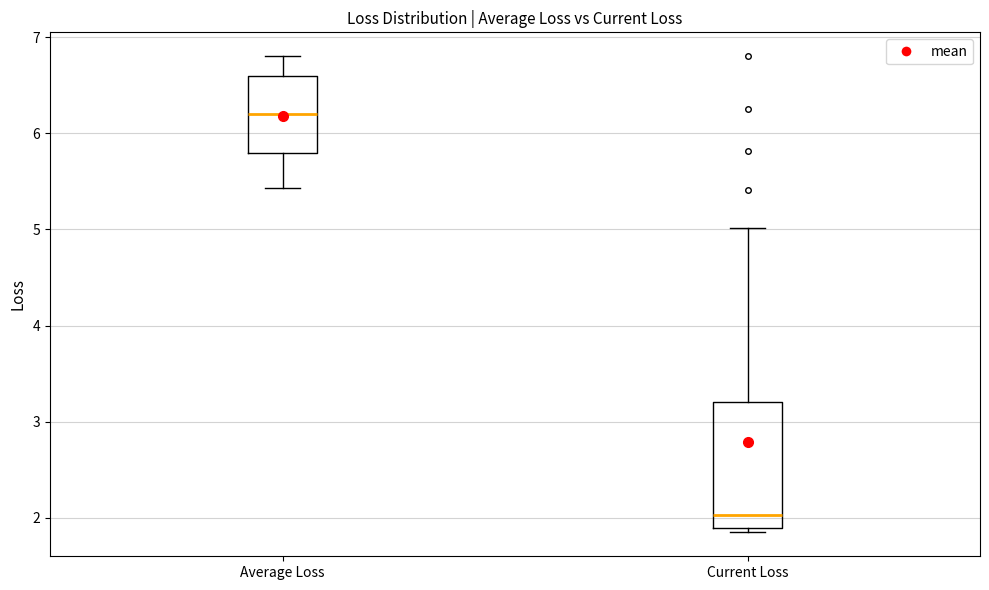

Where does the upper whisker of the box for Average Loss end on the y-axis? The values are not printed on the chart, so give them approximately, as read against the axis.

6.8